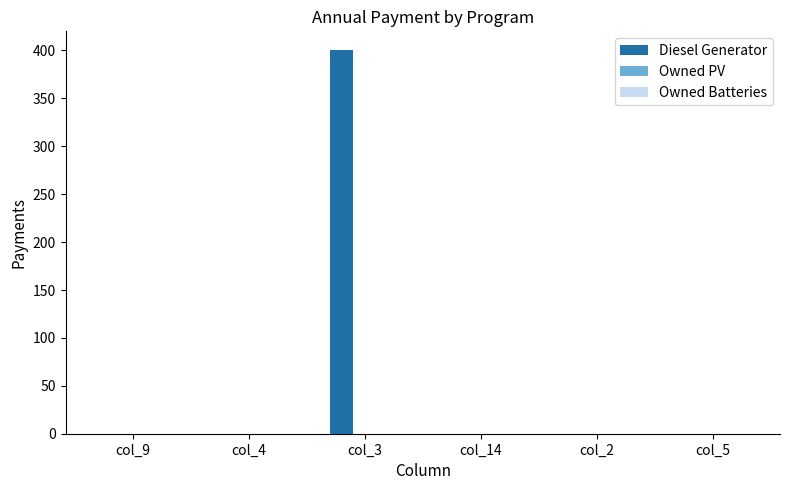

Which category has the highest value across all series?

col_3